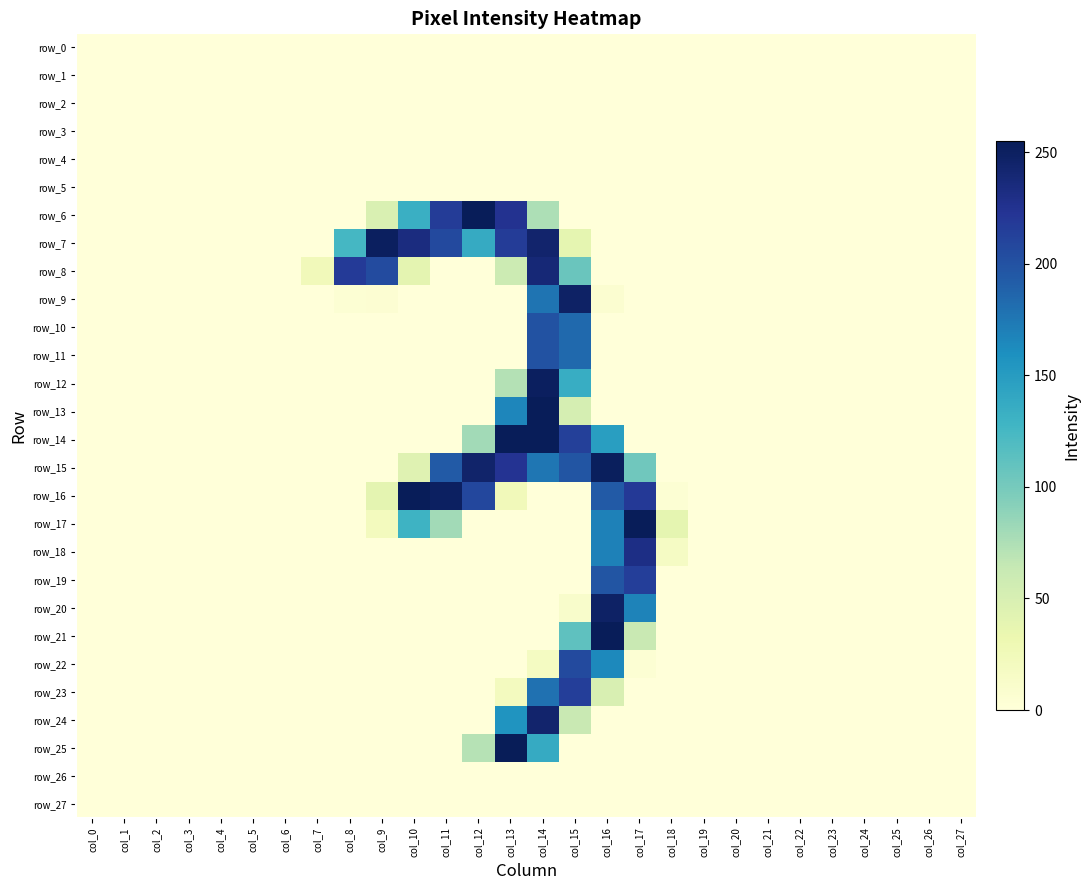

Between col_4 and col_17, which series saw the biggest shift?

row_17